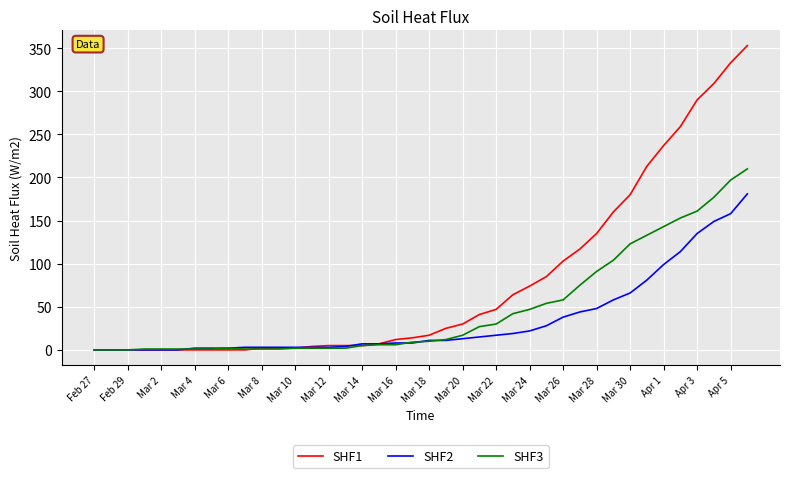

Which series has the largest total across all categories?

SHF1